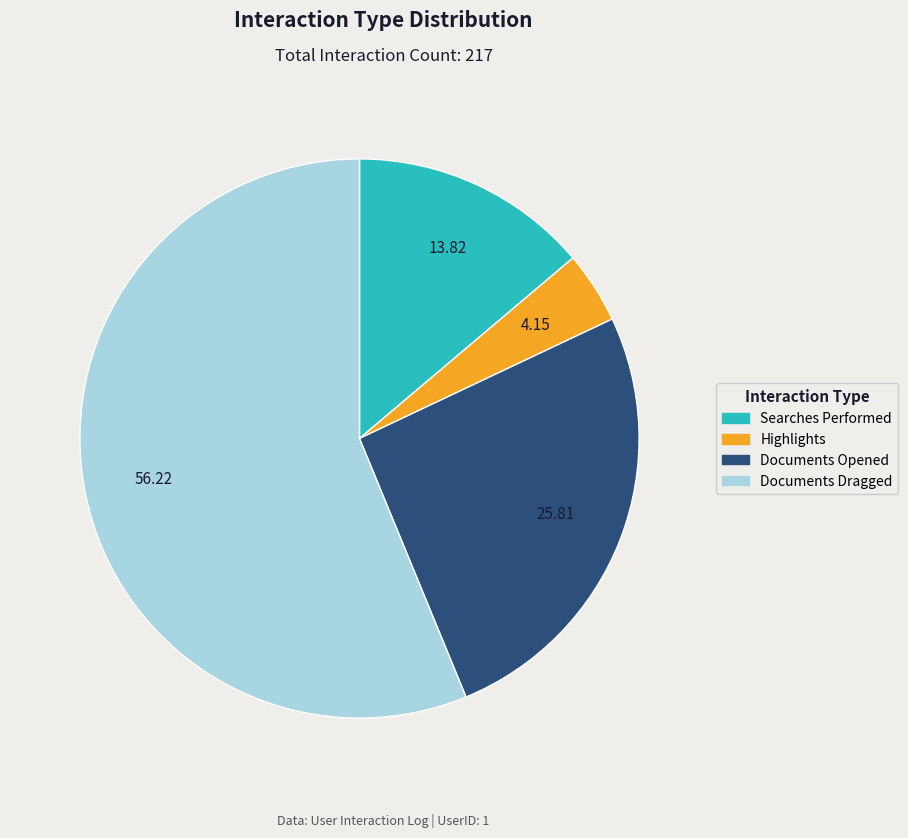

Rank the categories by value from lowest to highest.

Highlights, Searches Performed, Documents Opened, Documents Dragged